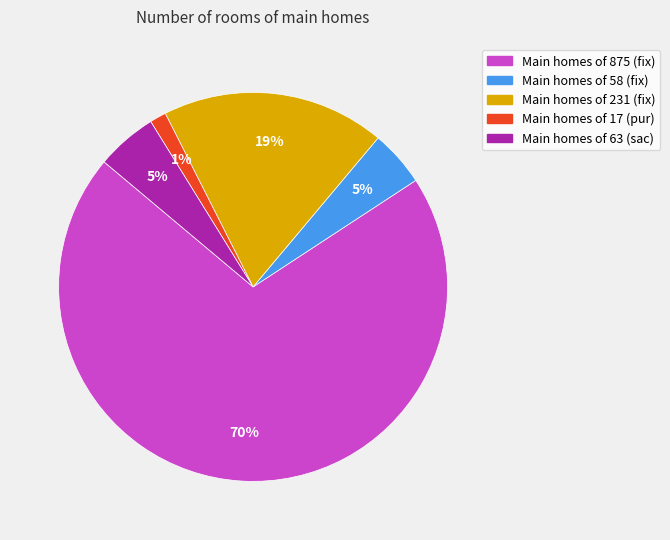

Is there any slice that represents more than half of the pie?

Yes